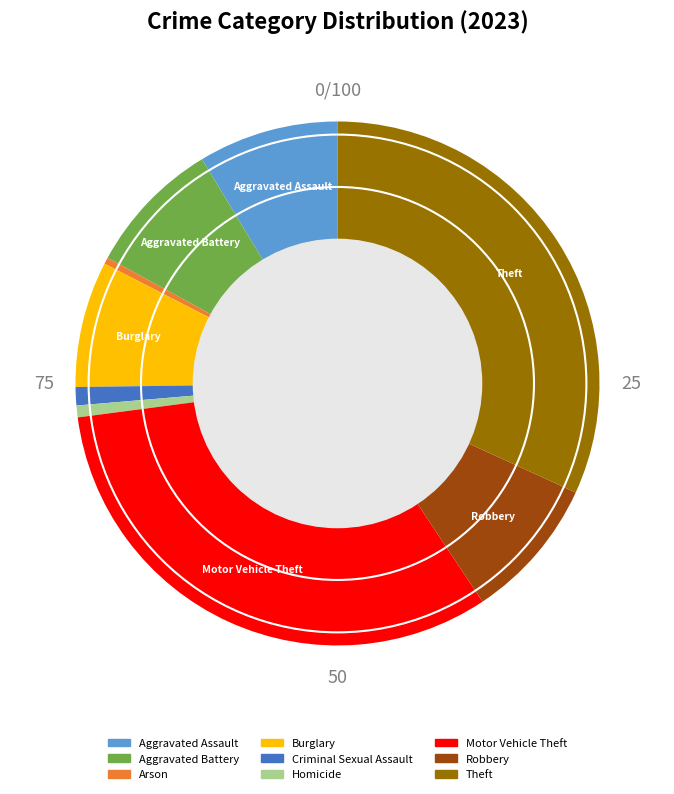

Which has a higher value, Burglary or Criminal Sexual Assault?

Burglary